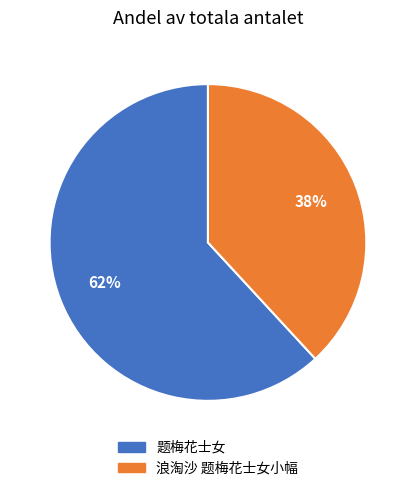

To the nearest percent, what percentage of the pie is 浪淘沙 题梅花士女小幅?

38%